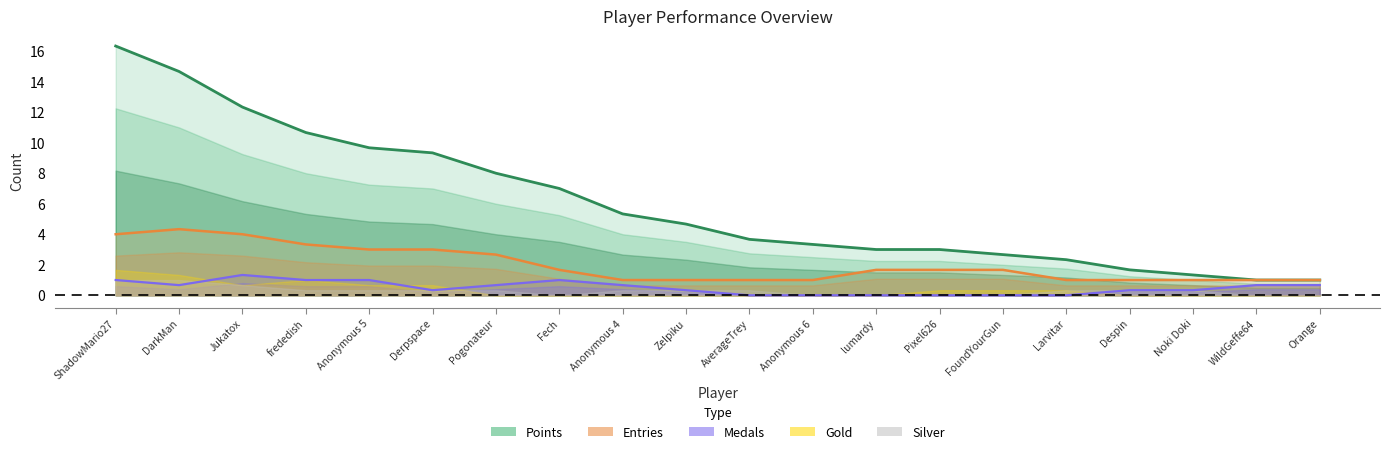

Which series changed the most between Anonymous 4 and AverageTrey?

Points